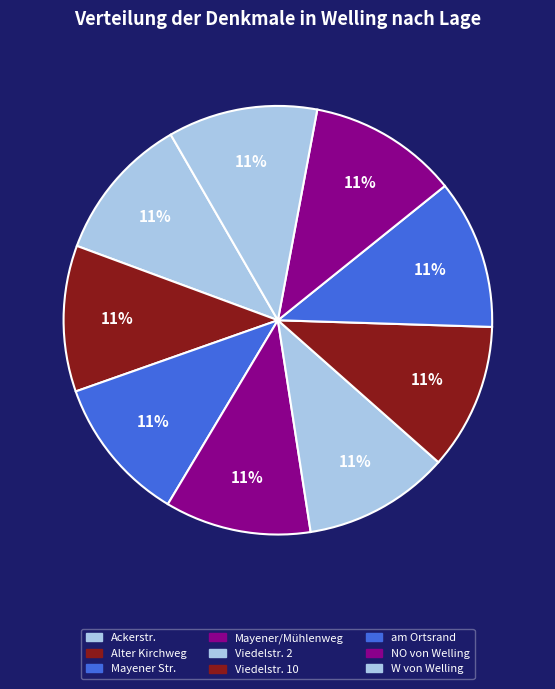

What is the largest slice in the pie chart?

am Ortsrand